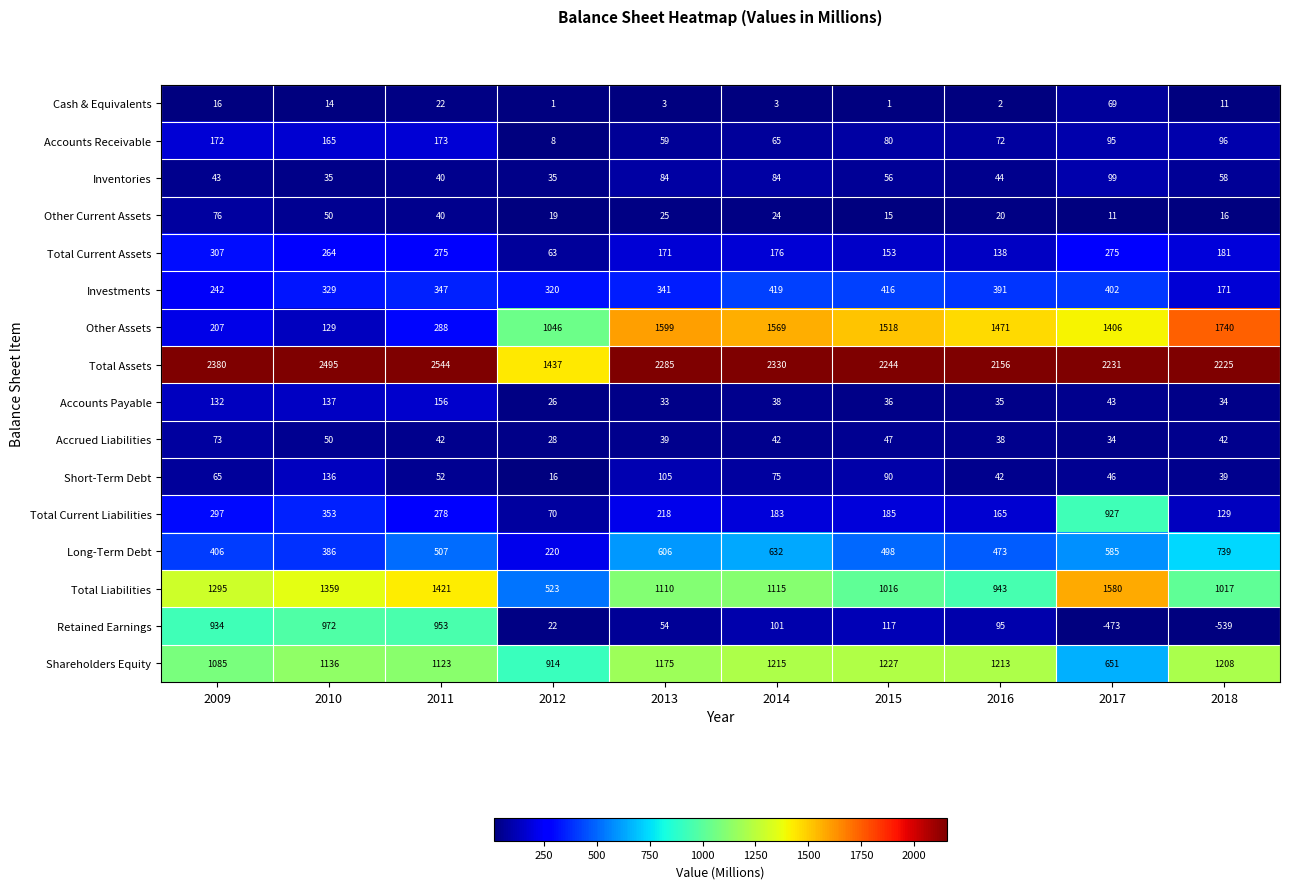

At 2014, list the series in order from largest to smallest.

Total Assets, Other Assets, Shareholders Equity, Total Liabilities, Long-Term Debt, Investments, Total Current Liabilities, Total Current Assets, Retained Earnings, Inventories, Short-Term Debt, Accounts Receivable, Accrued Liabilities, Accounts Payable, Other Current Assets, Cash & Equivalents